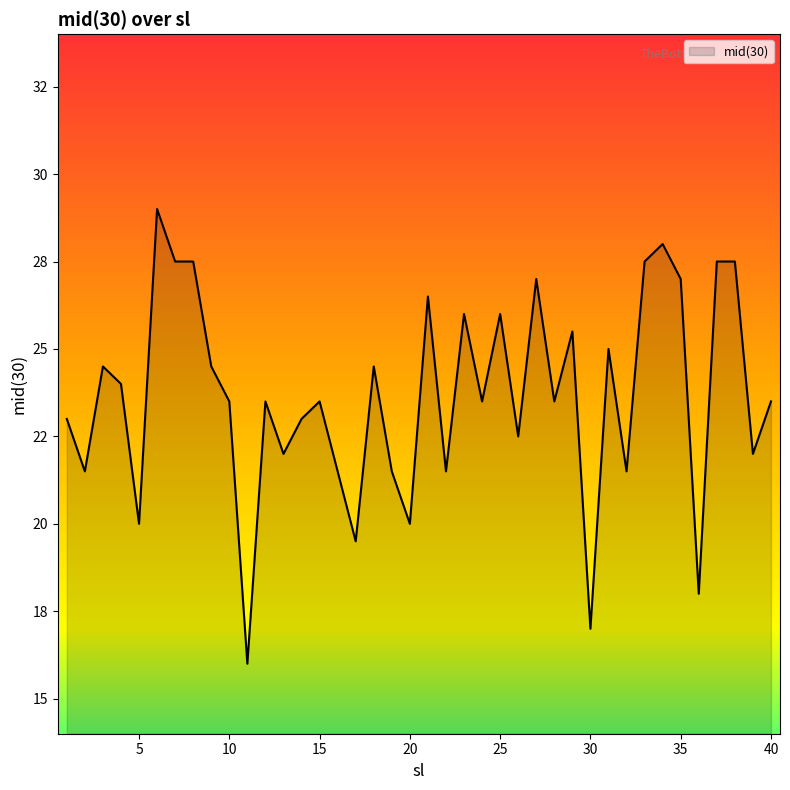

Is this an area chart (filled region under the line)?

Yes